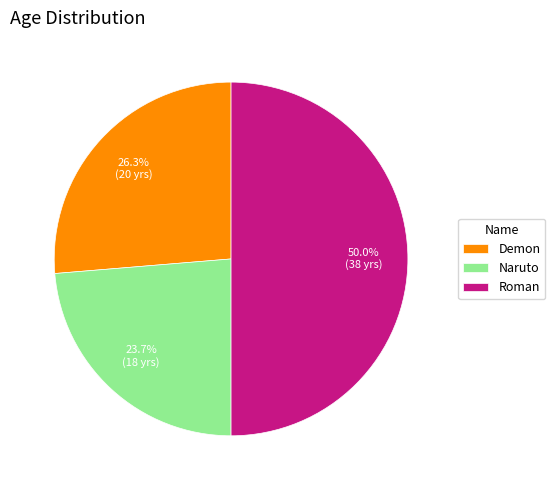

What is the largest slice in the pie chart?

Roman